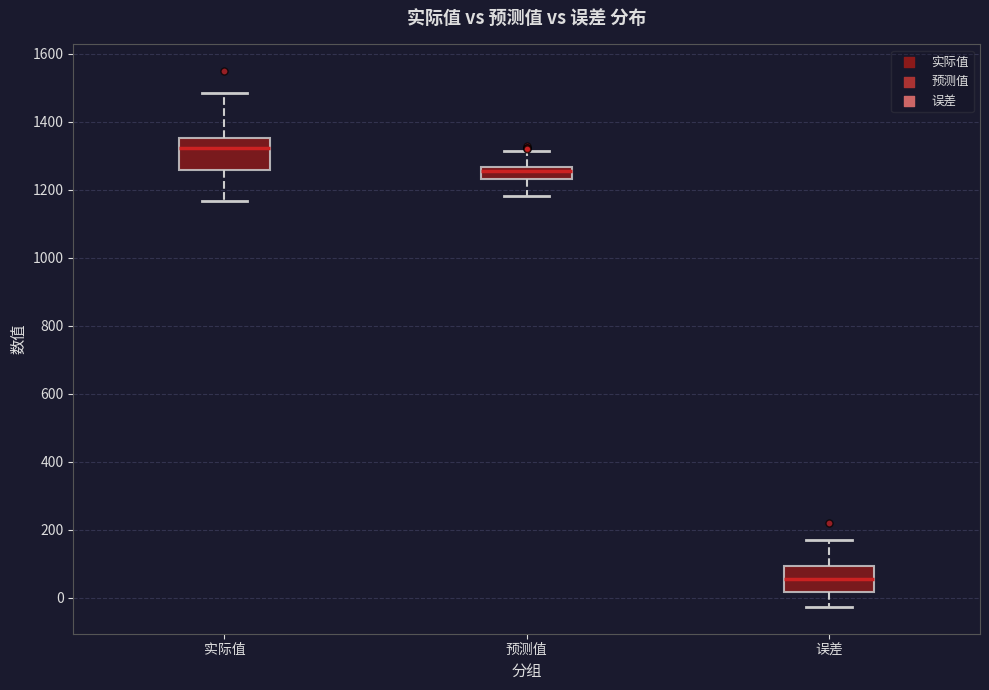

Which box's median line is the lowest?

误差